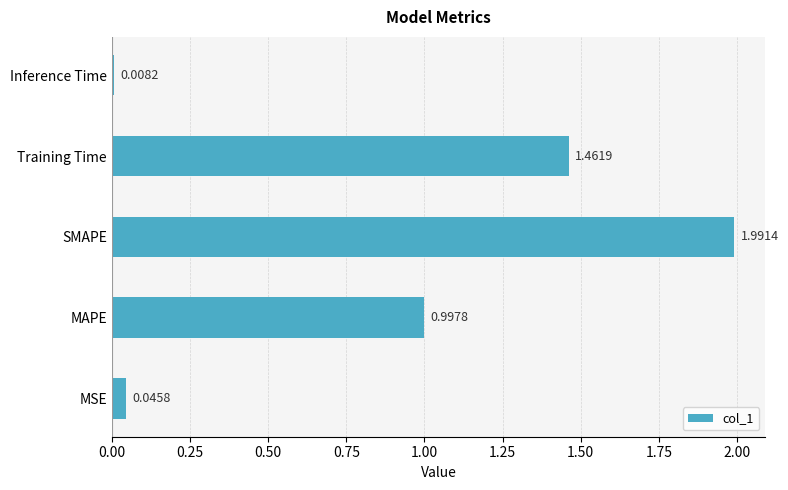

Which category has the lowest value across all series?

Inference Time